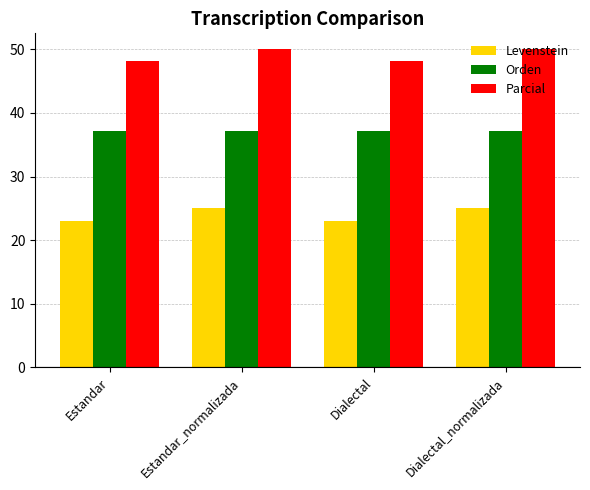

What position from the right is Dialectal?

2